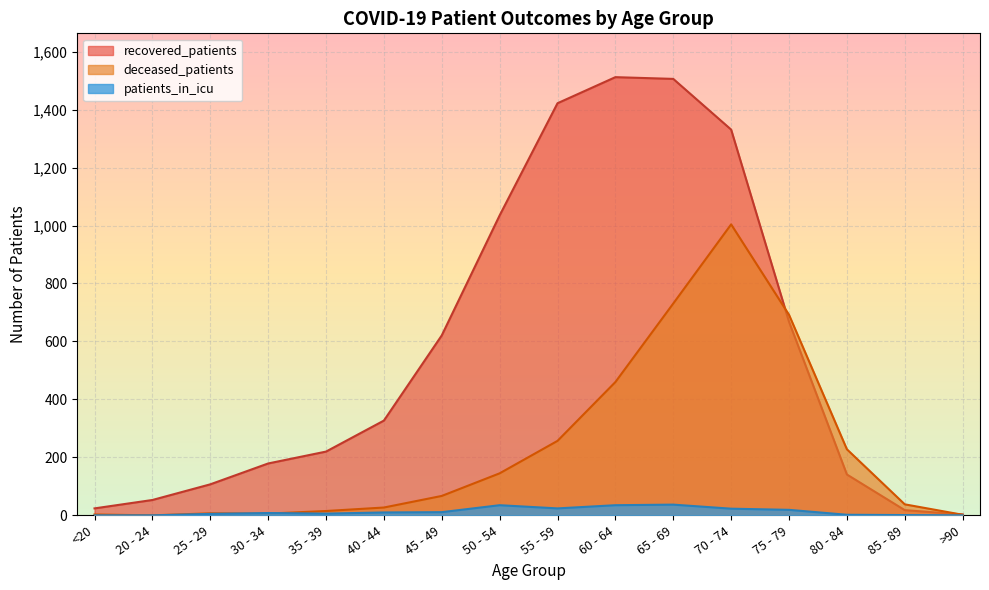

In patients_in_icu, how many points are lower than both neighbors (excluding endpoints)?

2